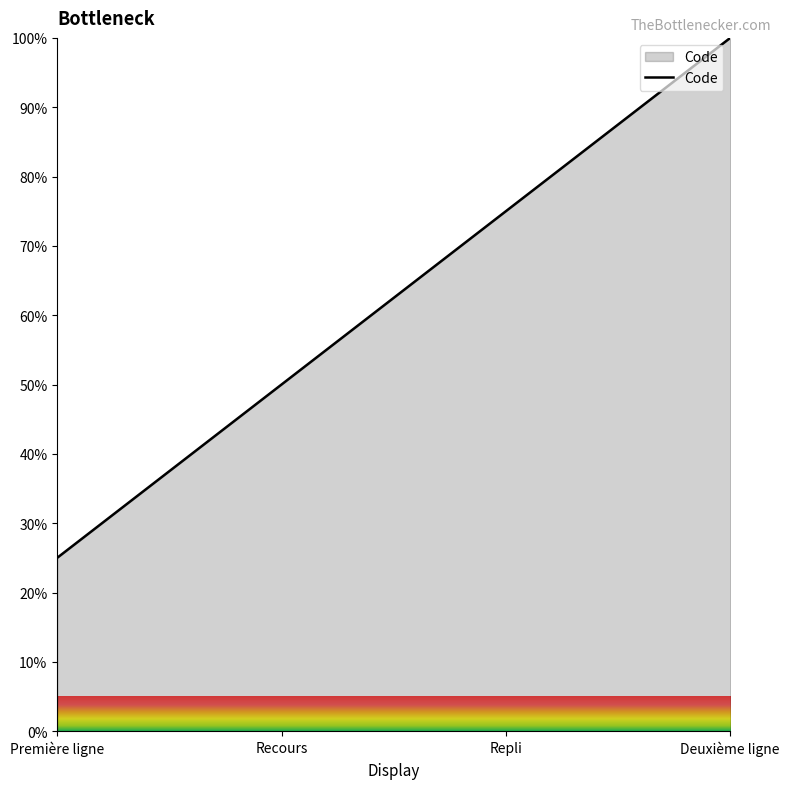

Reading right to left, list all the values displayed in this chart.

Deuxième ligne=100	Repli=75	Recours=50	Première ligne=25